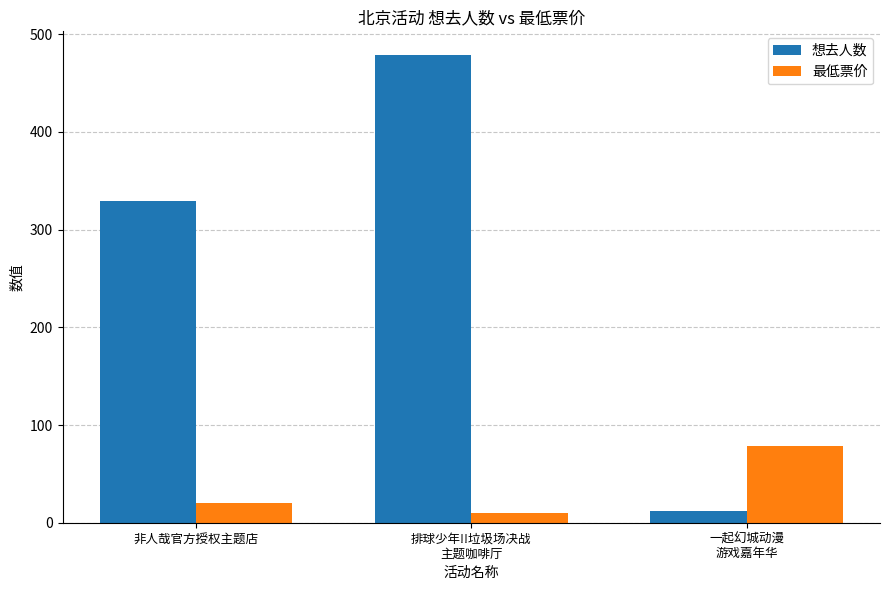

The value of 最低票价 at 非人哉官方授权主题店 is 20. True or false?

True